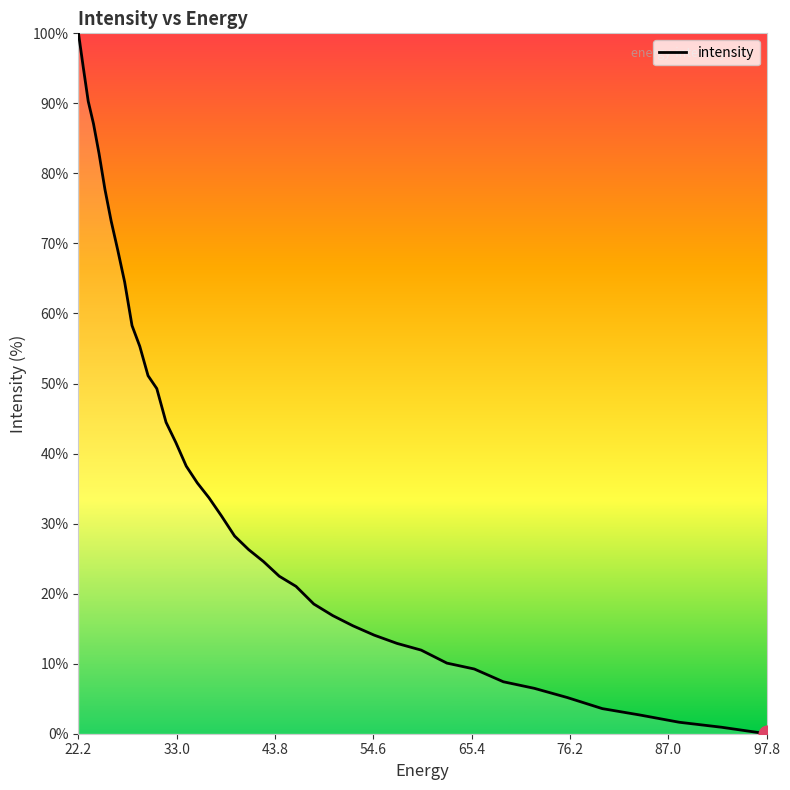

How many values exceed 28?

20